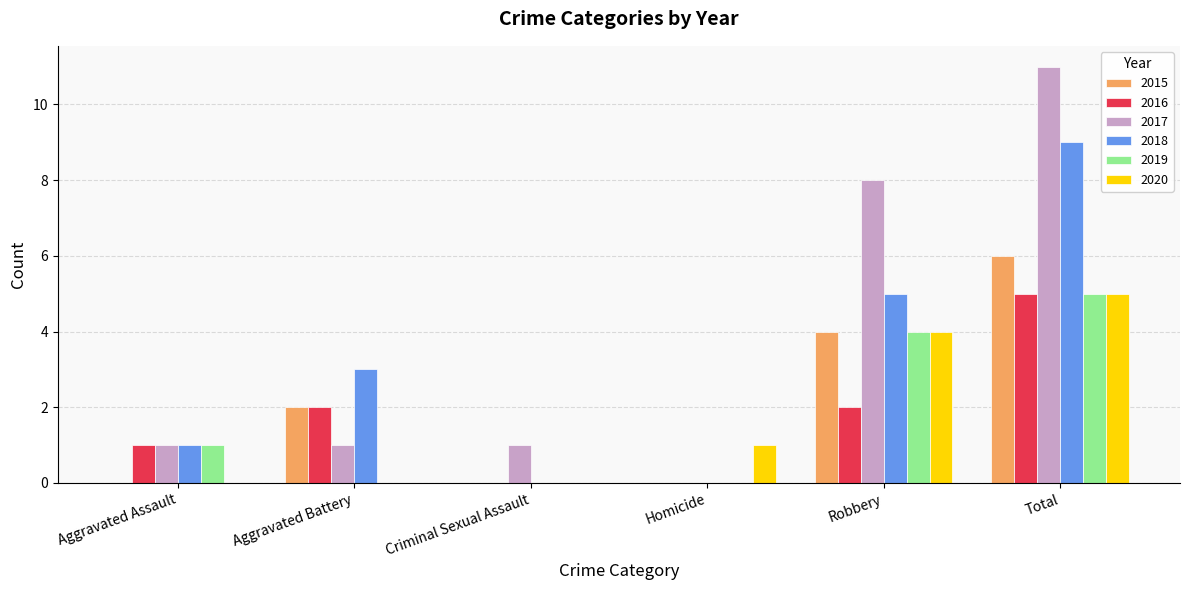

How many series are shown in this chart?

6